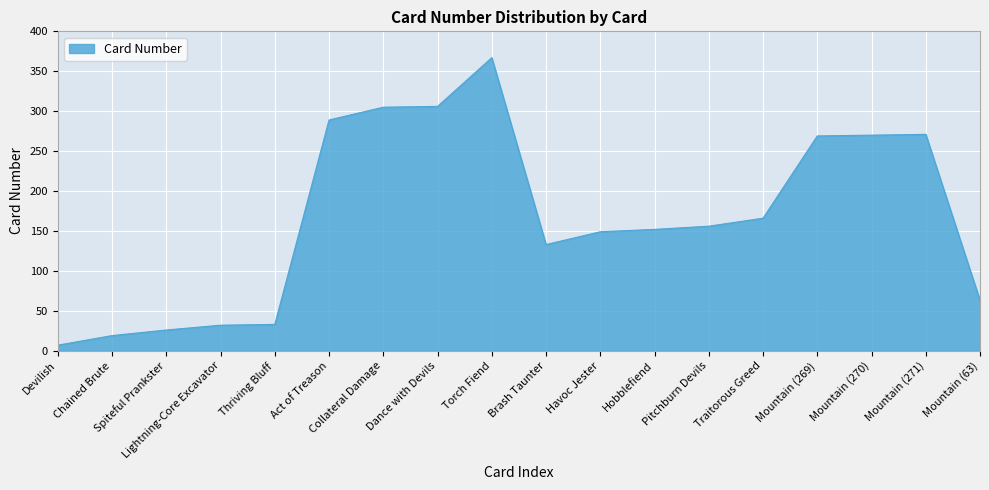

At which category does the chart reach its peak across all series?

Torch Fiend